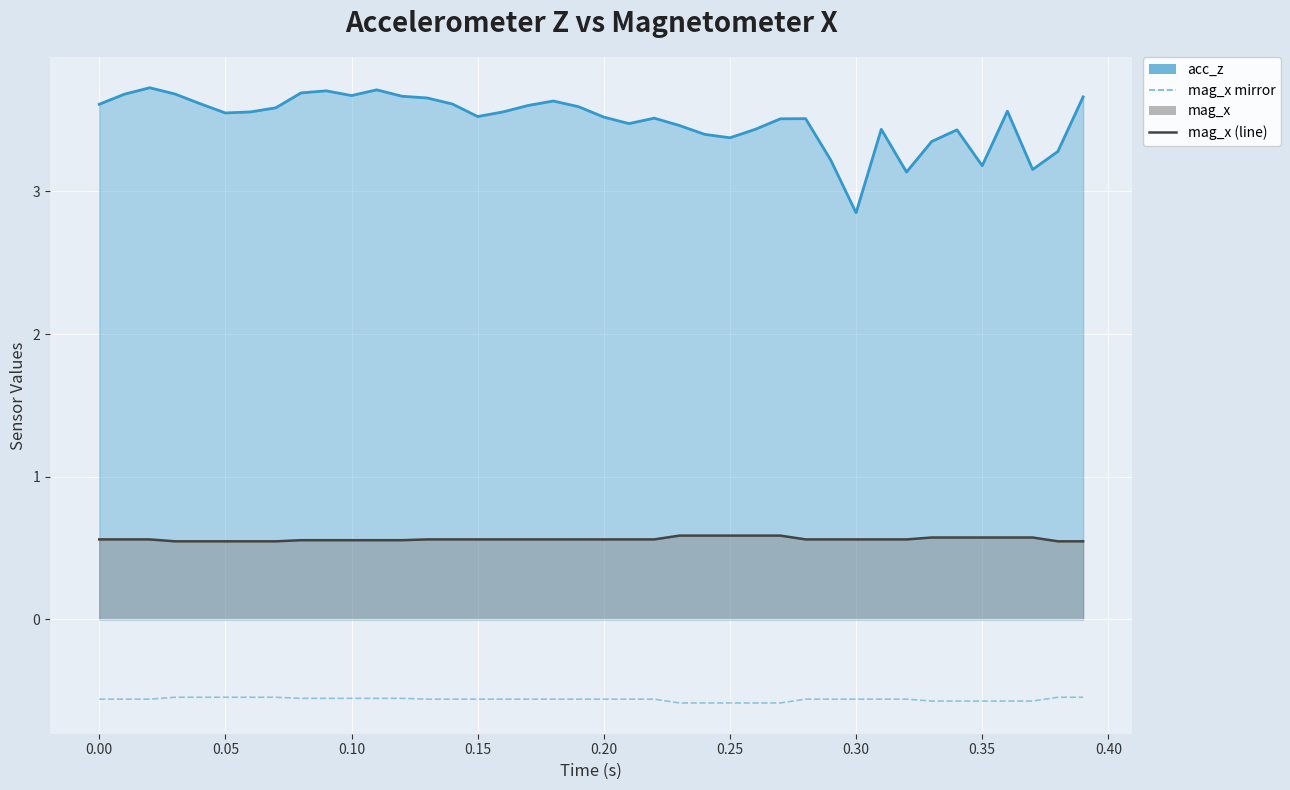

At which label is mag_x (line) closest to 0?

0.10